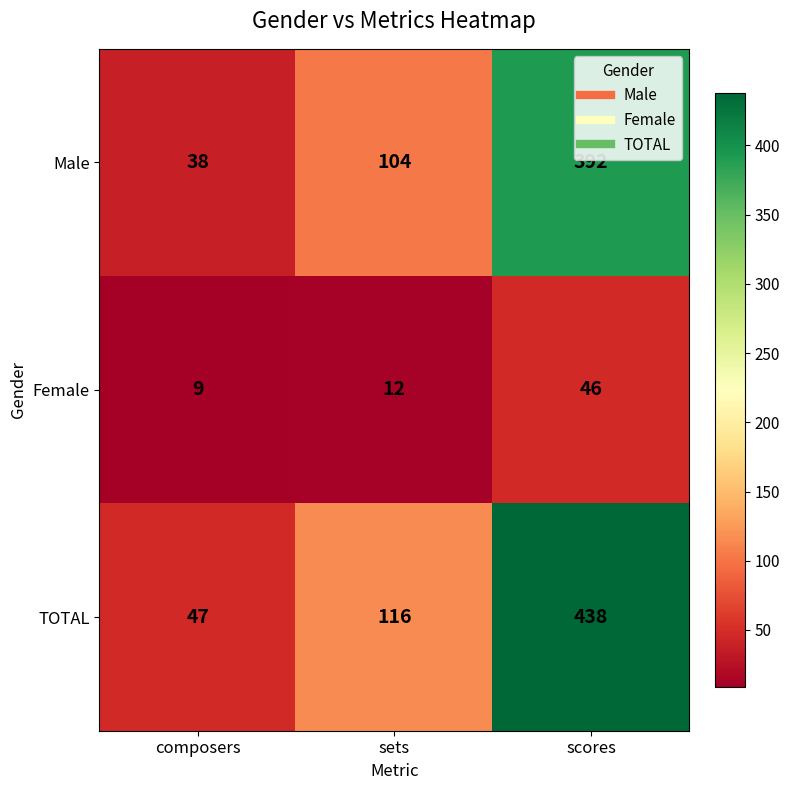

Which category has the lowest value across all series?

composers